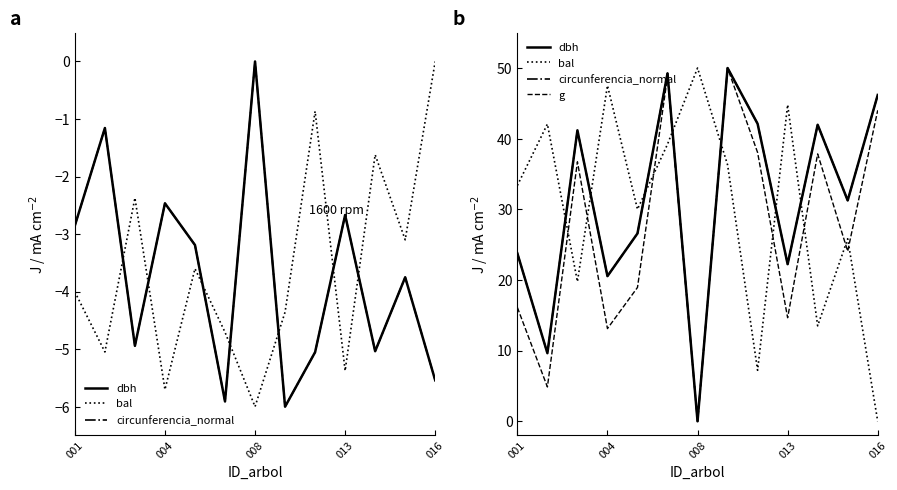

What is the average value of the g series?

26.7